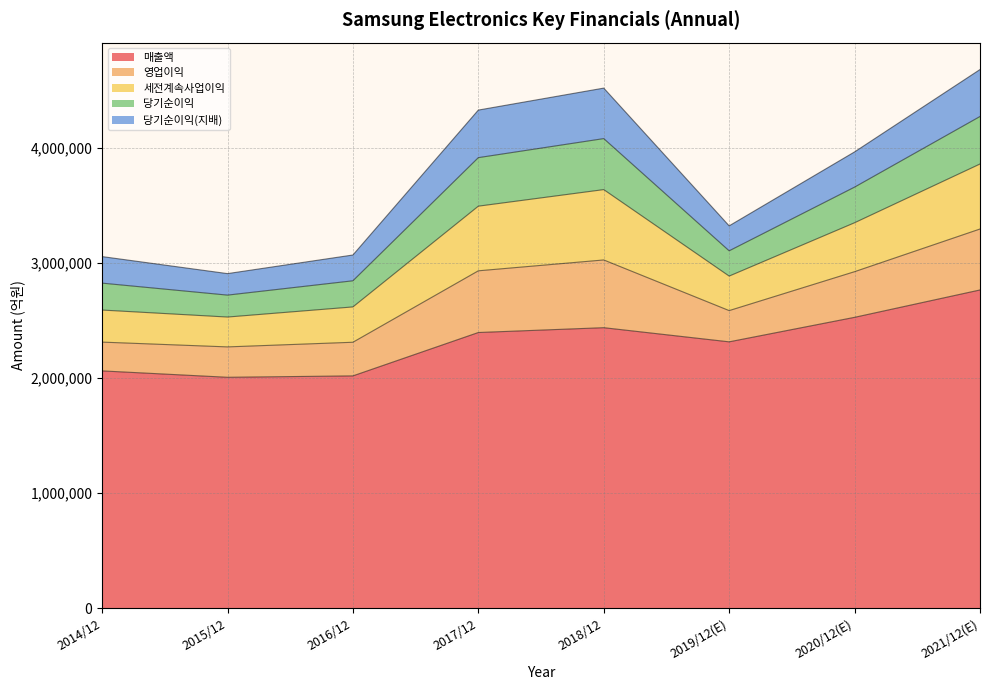

Where is the first local maximum for 영업이익?

2018/12